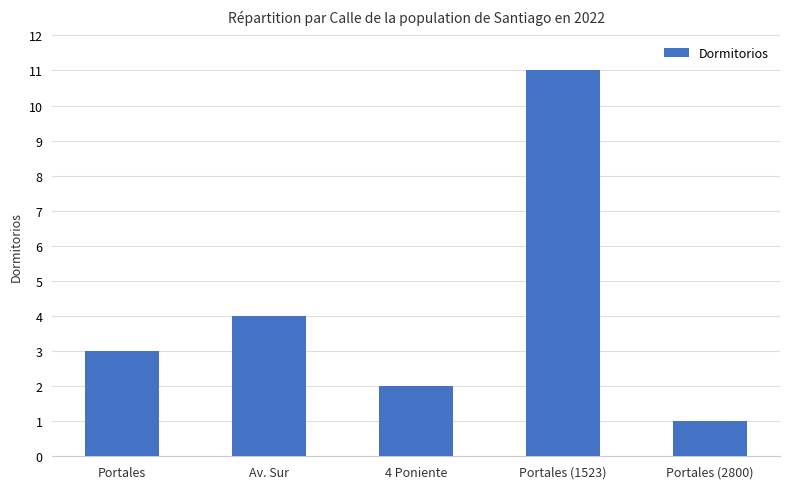

What is the label of the 3rd bar from the right?

4 Poniente